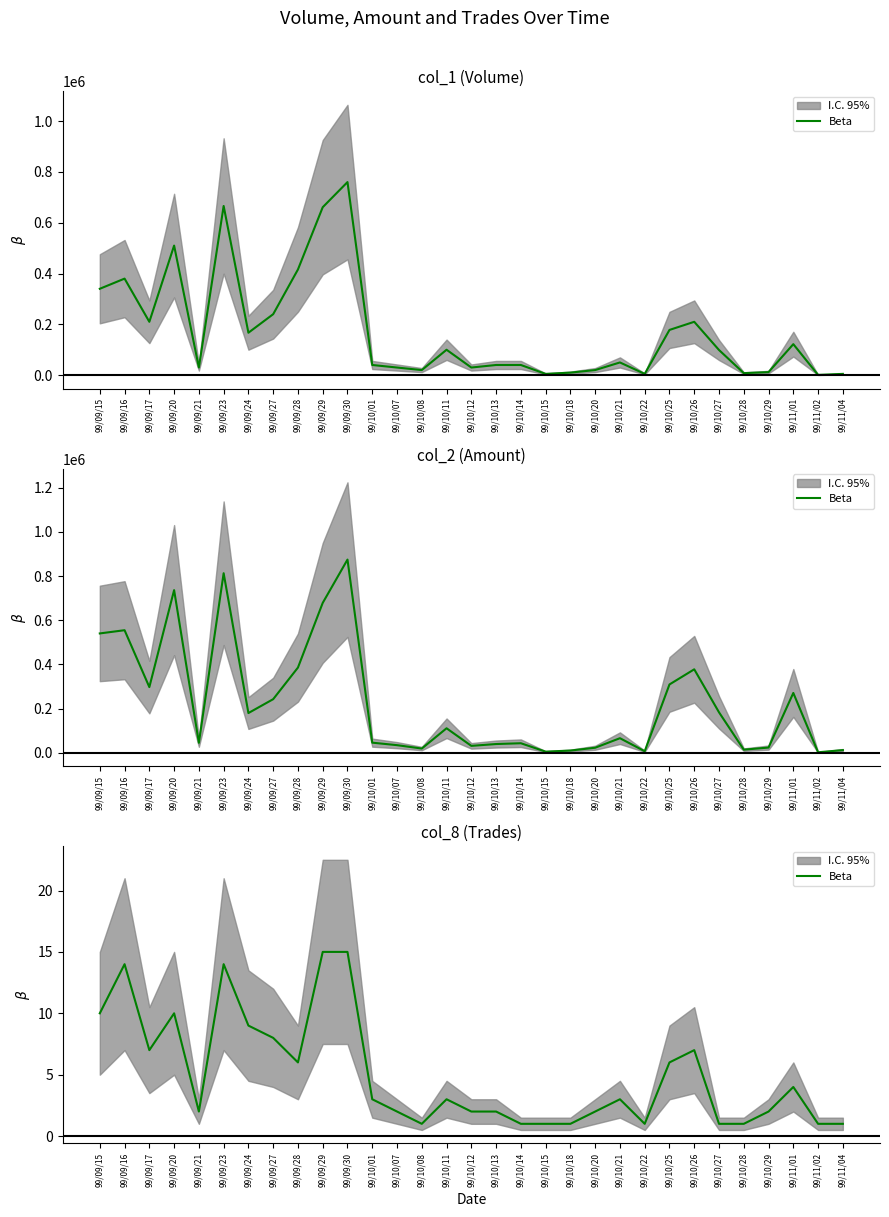

What is the sum of the values at 99/10/22 and 99/10/13?

3